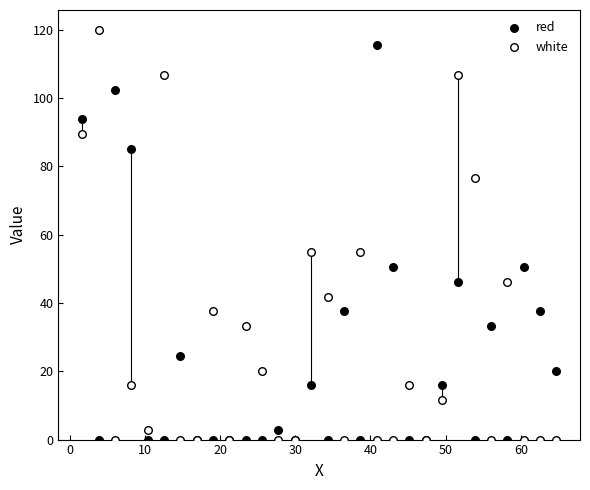

What is the X range (max minus min) for the scatter plot?

63.1